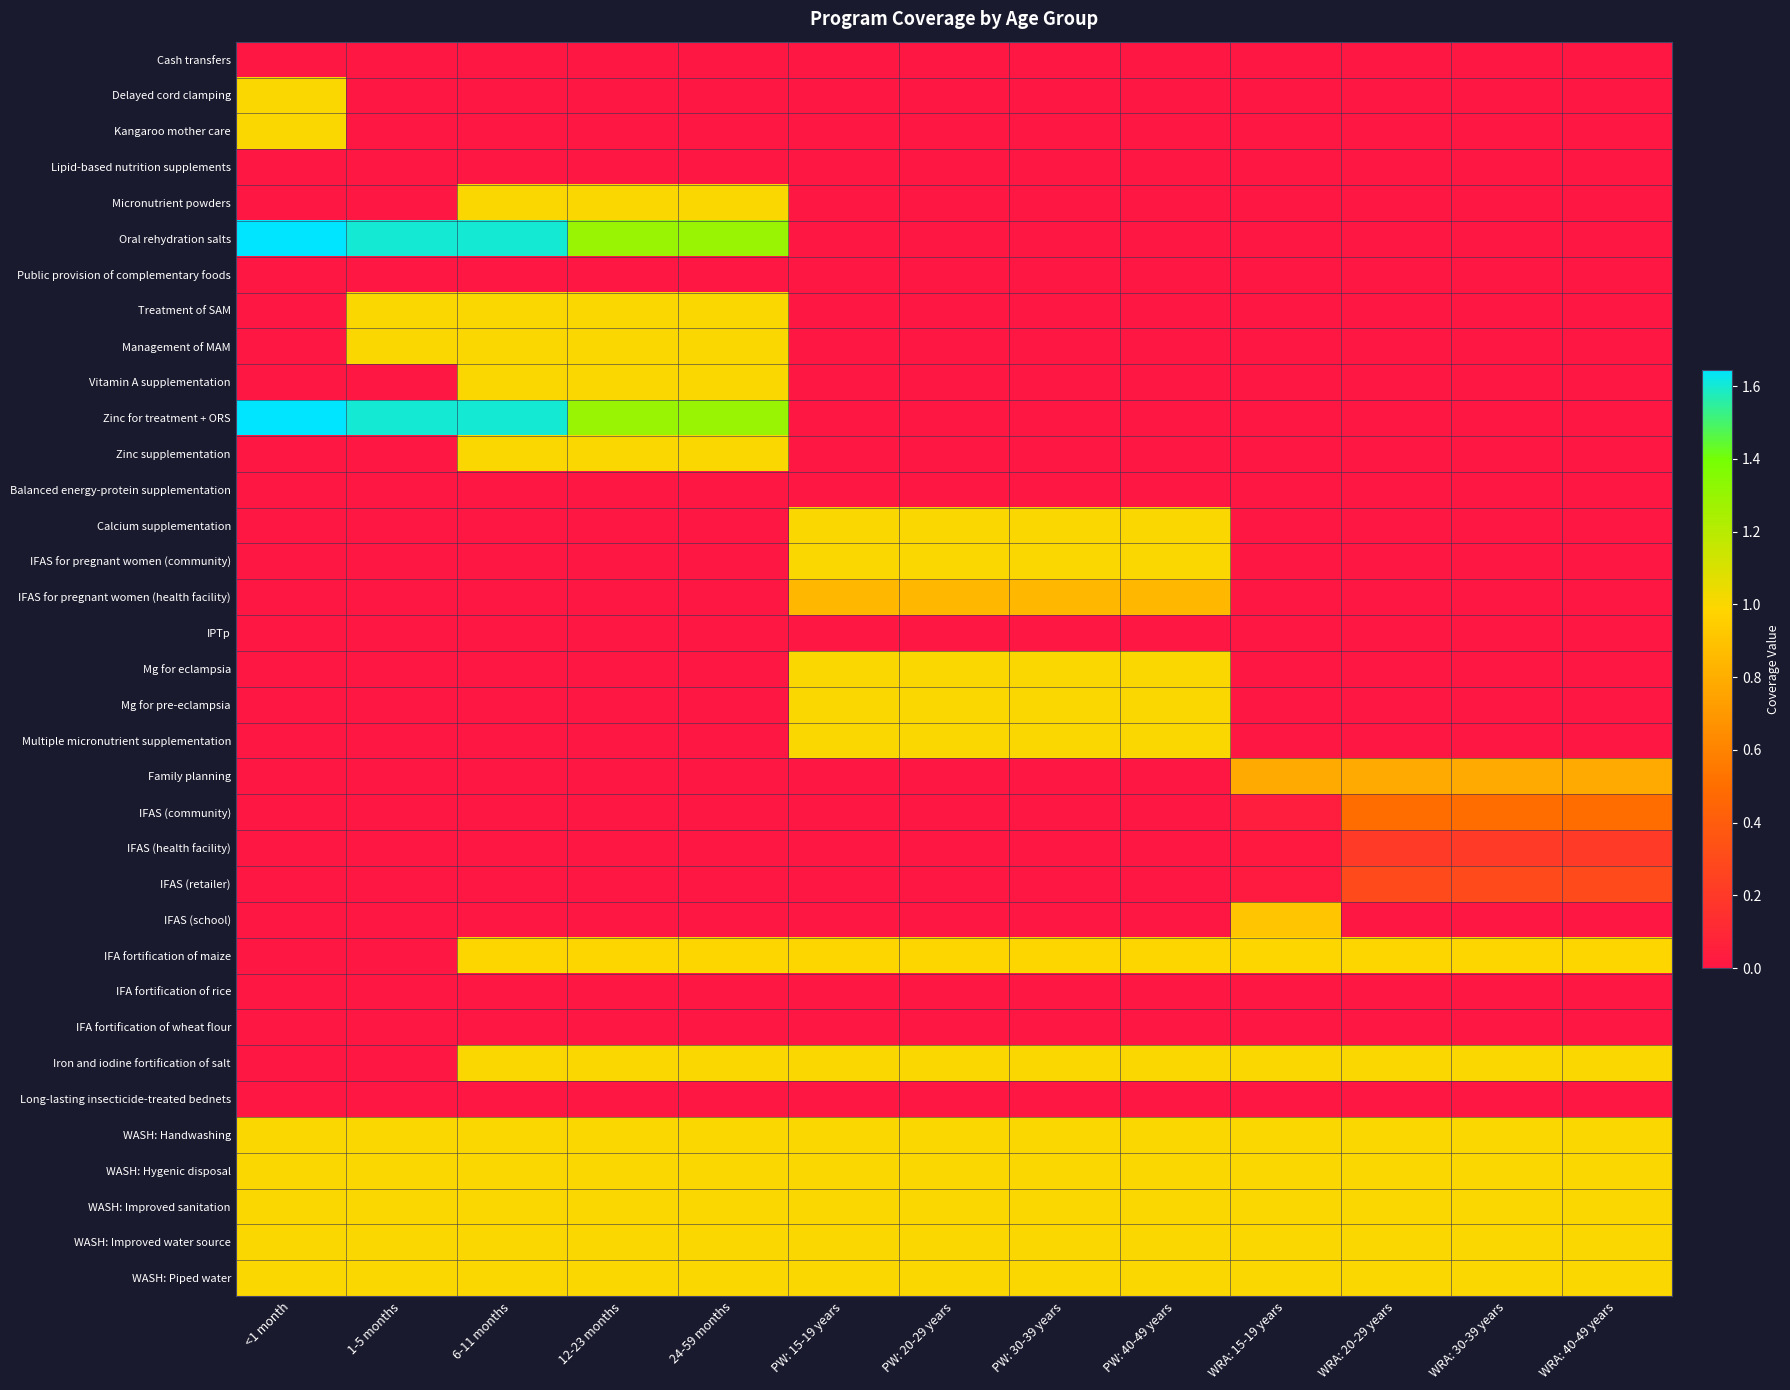

Reading left to right, extract all data points from this chart.

Cash transfers: <1 month=0.0	1-5 months=0.0	6-11 months=0.0	12-23 months=0.0	24-59 months=0.0	PW: 15-19 years=0.0	PW: 20-29 years=0.0	PW: 30-39 years=0.0	PW: 40-49 years=0.0	WRA: 15-19 years=0.0	WRA: 20-29 years=0.0	WRA: 30-39 years=0.0	WRA: 40-49 years=0.0
Delayed cord clamping: <1 month=1.0	1-5 months=0.0	6-11 months=0.0	12-23 months=0.0	24-59 months=0.0	PW: 15-19 years=0.0	PW: 20-29 years=0.0	PW: 30-39 years=0.0	PW: 40-49 years=0.0	WRA: 15-19 years=0.0	WRA: 20-29 years=0.0	WRA: 30-39 years=0.0	WRA: 40-49 years=0.0
Kangaroo mother care: <1 month=1.0	1-5 months=0.0	6-11 months=0.0	12-23 months=0.0	24-59 months=0.0	PW: 15-19 years=0.0	PW: 20-29 years=0.0	PW: 30-39 years=0.0	PW: 40-49 years=0.0	WRA: 15-19 years=0.0	WRA: 20-29 years=0.0	WRA: 30-39 years=0.0	WRA: 40-49 years=0.0
Lipid-based nutrition supplements: <1 month=0.0	1-5 months=0.0	6-11 months=0.0	12-23 months=0.0	24-59 months=0.0	PW: 15-19 years=0.0	PW: 20-29 years=0.0	PW: 30-39 years=0.0	PW: 40-49 years=0.0	WRA: 15-19 years=0.0	WRA: 20-29 years=0.0	WRA: 30-39 years=0.0	WRA: 40-49 years=0.0
Micronutrient powders: <1 month=0.0	1-5 months=0.0	6-11 months=1.0	12-23 months=1.0	24-59 months=1.0	PW: 15-19 years=0.0	PW: 20-29 years=0.0	PW: 30-39 years=0.0	PW: 40-49 years=0.0	WRA: 15-19 years=0.0	WRA: 20-29 years=0.0	WRA: 30-39 years=0.0	WRA: 40-49 years=0.0
Oral rehydration salts: <1 month=1.6	1-5 months=1.6	6-11 months=1.6	12-23 months=1.3	24-59 months=1.3	PW: 15-19 years=0.0	PW: 20-29 years=0.0	PW: 30-39 years=0.0	PW: 40-49 years=0.0	WRA: 15-19 years=0.0	WRA: 20-29 years=0.0	WRA: 30-39 years=0.0	WRA: 40-49 years=0.0
Public provision of complementary foods: <1 month=0.0	1-5 months=0.0	6-11 months=0.0	12-23 months=0.0	24-59 months=0.0	PW: 15-19 years=0.0	PW: 20-29 years=0.0	PW: 30-39 years=0.0	PW: 40-49 years=0.0	WRA: 15-19 years=0.0	WRA: 20-29 years=0.0	WRA: 30-39 years=0.0	WRA: 40-49 years=0.0
Treatment of SAM: <1 month=0.0	1-5 months=1.0	6-11 months=1.0	12-23 months=1.0	24-59 months=1.0	PW: 15-19 years=0.0	PW: 20-29 years=0.0	PW: 30-39 years=0.0	PW: 40-49 years=0.0	WRA: 15-19 years=0.0	WRA: 20-29 years=0.0	WRA: 30-39 years=0.0	WRA: 40-49 years=0.0
Management of MAM: <1 month=0.0	1-5 months=1.0	6-11 months=1.0	12-23 months=1.0	24-59 months=1.0	PW: 15-19 years=0.0	PW: 20-29 years=0.0	PW: 30-39 years=0.0	PW: 40-49 years=0.0	WRA: 15-19 years=0.0	WRA: 20-29 years=0.0	WRA: 30-39 years=0.0	WRA: 40-49 years=0.0
Vitamin A supplementation: <1 month=0.0	1-5 months=0.0	6-11 months=1.0	12-23 months=1.0	24-59 months=1.0	PW: 15-19 years=0.0	PW: 20-29 years=0.0	PW: 30-39 years=0.0	PW: 40-49 years=0.0	WRA: 15-19 years=0.0	WRA: 20-29 years=0.0	WRA: 30-39 years=0.0	WRA: 40-49 years=0.0
Zinc for treatment + ORS: <1 month=1.6	1-5 months=1.6	6-11 months=1.6	12-23 months=1.3	24-59 months=1.3	PW: 15-19 years=0.0	PW: 20-29 years=0.0	PW: 30-39 years=0.0	PW: 40-49 years=0.0	WRA: 15-19 years=0.0	WRA: 20-29 years=0.0	WRA: 30-39 years=0.0	WRA: 40-49 years=0.0
Zinc supplementation: <1 month=0.0	1-5 months=0.0	6-11 months=1.0	12-23 months=1.0	24-59 months=1.0	PW: 15-19 years=0.0	PW: 20-29 years=0.0	PW: 30-39 years=0.0	PW: 40-49 years=0.0	WRA: 15-19 years=0.0	WRA: 20-29 years=0.0	WRA: 30-39 years=0.0	WRA: 40-49 years=0.0
Balanced energy-protein supplementation: <1 month=0.0	1-5 months=0.0	6-11 months=0.0	12-23 months=0.0	24-59 months=0.0	PW: 15-19 years=0.0	PW: 20-29 years=0.0	PW: 30-39 years=0.0	PW: 40-49 years=0.0	WRA: 15-19 years=0.0	WRA: 20-29 years=0.0	WRA: 30-39 years=0.0	WRA: 40-49 years=0.0
Calcium supplementation: <1 month=0.0	1-5 months=0.0	6-11 months=0.0	12-23 months=0.0	24-59 months=0.0	PW: 15-19 years=1.0	PW: 20-29 years=1.0	PW: 30-39 years=1.0	PW: 40-49 years=1.0	WRA: 15-19 years=0.0	WRA: 20-29 years=0.0	WRA: 30-39 years=0.0	WRA: 40-49 years=0.0
IFAS for pregnant women (community): <1 month=0.0	1-5 months=0.0	6-11 months=0.0	12-23 months=0.0	24-59 months=0.0	PW: 15-19 years=1.0	PW: 20-29 years=1.0	PW: 30-39 years=1.0	PW: 40-49 years=1.0	WRA: 15-19 years=0.0	WRA: 20-29 years=0.0	WRA: 30-39 years=0.0	WRA: 40-49 years=0.0
IFAS for pregnant women (health facility): <1 month=0.0	1-5 months=0.0	6-11 months=0.0	12-23 months=0.0	24-59 months=0.0	PW: 15-19 years=0.8	PW: 20-29 years=0.8	PW: 30-39 years=0.8	PW: 40-49 years=0.8	WRA: 15-19 years=0.0	WRA: 20-29 years=0.0	WRA: 30-39 years=0.0	WRA: 40-49 years=0.0
IPTp: <1 month=0.0	1-5 months=0.0	6-11 months=0.0	12-23 months=0.0	24-59 months=0.0	PW: 15-19 years=0.0	PW: 20-29 years=0.0	PW: 30-39 years=0.0	PW: 40-49 years=0.0	WRA: 15-19 years=0.0	WRA: 20-29 years=0.0	WRA: 30-39 years=0.0	WRA: 40-49 years=0.0
Mg for eclampsia: <1 month=0.0	1-5 months=0.0	6-11 months=0.0	12-23 months=0.0	24-59 months=0.0	PW: 15-19 years=1.0	PW: 20-29 years=1.0	PW: 30-39 years=1.0	PW: 40-49 years=1.0	WRA: 15-19 years=0.0	WRA: 20-29 years=0.0	WRA: 30-39 years=0.0	WRA: 40-49 years=0.0
Mg for pre-eclampsia: <1 month=0.0	1-5 months=0.0	6-11 months=0.0	12-23 months=0.0	24-59 months=0.0	PW: 15-19 years=1.0	PW: 20-29 years=1.0	PW: 30-39 years=1.0	PW: 40-49 years=1.0	WRA: 15-19 years=0.0	WRA: 20-29 years=0.0	WRA: 30-39 years=0.0	WRA: 40-49 years=0.0
Multiple micronutrient supplementation: <1 month=0.0	1-5 months=0.0	6-11 months=0.0	12-23 months=0.0	24-59 months=0.0	PW: 15-19 years=1.0	PW: 20-29 years=1.0	PW: 30-39 years=1.0	PW: 40-49 years=1.0	WRA: 15-19 years=0.0	WRA: 20-29 years=0.0	WRA: 30-39 years=0.0	WRA: 40-49 years=0.0
Family planning: <1 month=0.0	1-5 months=0.0	6-11 months=0.0	12-23 months=0.0	24-59 months=0.0	PW: 15-19 years=0.0	PW: 20-29 years=0.0	PW: 30-39 years=0.0	PW: 40-49 years=0.0	WRA: 15-19 years=0.8	WRA: 20-29 years=0.8	WRA: 30-39 years=0.8	WRA: 40-49 years=0.8
IFAS (community): <1 month=0.0	1-5 months=0.0	6-11 months=0.0	12-23 months=0.0	24-59 months=0.0	PW: 15-19 years=0.0	PW: 20-29 years=0.0	PW: 30-39 years=0.0	PW: 40-49 years=0.0	WRA: 15-19 years=0.0	WRA: 20-29 years=0.5	WRA: 30-39 years=0.5	WRA: 40-49 years=0.5
IFAS (health facility): <1 month=0.0	1-5 months=0.0	6-11 months=0.0	12-23 months=0.0	24-59 months=0.0	PW: 15-19 years=0.0	PW: 20-29 years=0.0	PW: 30-39 years=0.0	PW: 40-49 years=0.0	WRA: 15-19 years=0.0	WRA: 20-29 years=0.2	WRA: 30-39 years=0.2	WRA: 40-49 years=0.2
IFAS (retailer): <1 month=0.0	1-5 months=0.0	6-11 months=0.0	12-23 months=0.0	24-59 months=0.0	PW: 15-19 years=0.0	PW: 20-29 years=0.0	PW: 30-39 years=0.0	PW: 40-49 years=0.0	WRA: 15-19 years=0.0	WRA: 20-29 years=0.3	WRA: 30-39 years=0.3	WRA: 40-49 years=0.3
IFAS (school): <1 month=0.0	1-5 months=0.0	6-11 months=0.0	12-23 months=0.0	24-59 months=0.0	PW: 15-19 years=0.0	PW: 20-29 years=0.0	PW: 30-39 years=0.0	PW: 40-49 years=0.0	WRA: 15-19 years=0.9	WRA: 20-29 years=0.0	WRA: 30-39 years=0.0	WRA: 40-49 years=0.0
IFA fortification of maize: <1 month=0.0	1-5 months=0.0	6-11 months=1.0	12-23 months=1.0	24-59 months=1.0	PW: 15-19 years=1.0	PW: 20-29 years=1.0	PW: 30-39 years=1.0	PW: 40-49 years=1.0	WRA: 15-19 years=1.0	WRA: 20-29 years=1.0	WRA: 30-39 years=1.0	WRA: 40-49 years=1.0
IFA fortification of rice: <1 month=0.0	1-5 months=0.0	6-11 months=0.0	12-23 months=0.0	24-59 months=0.0	PW: 15-19 years=0.0	PW: 20-29 years=0.0	PW: 30-39 years=0.0	PW: 40-49 years=0.0	WRA: 15-19 years=0.0	WRA: 20-29 years=0.0	WRA: 30-39 years=0.0	WRA: 40-49 years=0.0
IFA fortification of wheat flour: <1 month=0.0	1-5 months=0.0	6-11 months=0.0	12-23 months=0.0	24-59 months=0.0	PW: 15-19 years=0.0	PW: 20-29 years=0.0	PW: 30-39 years=0.0	PW: 40-49 years=0.0	WRA: 15-19 years=0.0	WRA: 20-29 years=0.0	WRA: 30-39 years=0.0	WRA: 40-49 years=0.0
Iron and iodine fortification of salt: <1 month=0.0	1-5 months=0.0	6-11 months=1.0	12-23 months=1.0	24-59 months=1.0	PW: 15-19 years=1.0	PW: 20-29 years=1.0	PW: 30-39 years=1.0	PW: 40-49 years=1.0	WRA: 15-19 years=1.0	WRA: 20-29 years=1.0	WRA: 30-39 years=1.0	WRA: 40-49 years=1.0
Long-lasting insecticide-treated bednets: <1 month=0.0	1-5 months=0.0	6-11 months=0.0	12-23 months=0.0	24-59 months=0.0	PW: 15-19 years=0.0	PW: 20-29 years=0.0	PW: 30-39 years=0.0	PW: 40-49 years=0.0	WRA: 15-19 years=0.0	WRA: 20-29 years=0.0	WRA: 30-39 years=0.0	WRA: 40-49 years=0.0
WASH: Handwashing: <1 month=1.0	1-5 months=1.0	6-11 months=1.0	12-23 months=1.0	24-59 months=1.0	PW: 15-19 years=1.0	PW: 20-29 years=1.0	PW: 30-39 years=1.0	PW: 40-49 years=1.0	WRA: 15-19 years=1.0	WRA: 20-29 years=1.0	WRA: 30-39 years=1.0	WRA: 40-49 years=1.0
WASH: Hygenic disposal: <1 month=1.0	1-5 months=1.0	6-11 months=1.0	12-23 months=1.0	24-59 months=1.0	PW: 15-19 years=1.0	PW: 20-29 years=1.0	PW: 30-39 years=1.0	PW: 40-49 years=1.0	WRA: 15-19 years=1.0	WRA: 20-29 years=1.0	WRA: 30-39 years=1.0	WRA: 40-49 years=1.0
WASH: Improved sanitation: <1 month=1.0	1-5 months=1.0	6-11 months=1.0	12-23 months=1.0	24-59 months=1.0	PW: 15-19 years=1.0	PW: 20-29 years=1.0	PW: 30-39 years=1.0	PW: 40-49 years=1.0	WRA: 15-19 years=1.0	WRA: 20-29 years=1.0	WRA: 30-39 years=1.0	WRA: 40-49 years=1.0
WASH: Improved water source: <1 month=1.0	1-5 months=1.0	6-11 months=1.0	12-23 months=1.0	24-59 months=1.0	PW: 15-19 years=1.0	PW: 20-29 years=1.0	PW: 30-39 years=1.0	PW: 40-49 years=1.0	WRA: 15-19 years=1.0	WRA: 20-29 years=1.0	WRA: 30-39 years=1.0	WRA: 40-49 years=1.0
WASH: Piped water: <1 month=1.0	1-5 months=1.0	6-11 months=1.0	12-23 months=1.0	24-59 months=1.0	PW: 15-19 years=1.0	PW: 20-29 years=1.0	PW: 30-39 years=1.0	PW: 40-49 years=1.0	WRA: 15-19 years=1.0	WRA: 20-29 years=1.0	WRA: 30-39 years=1.0	WRA: 40-49 years=1.0